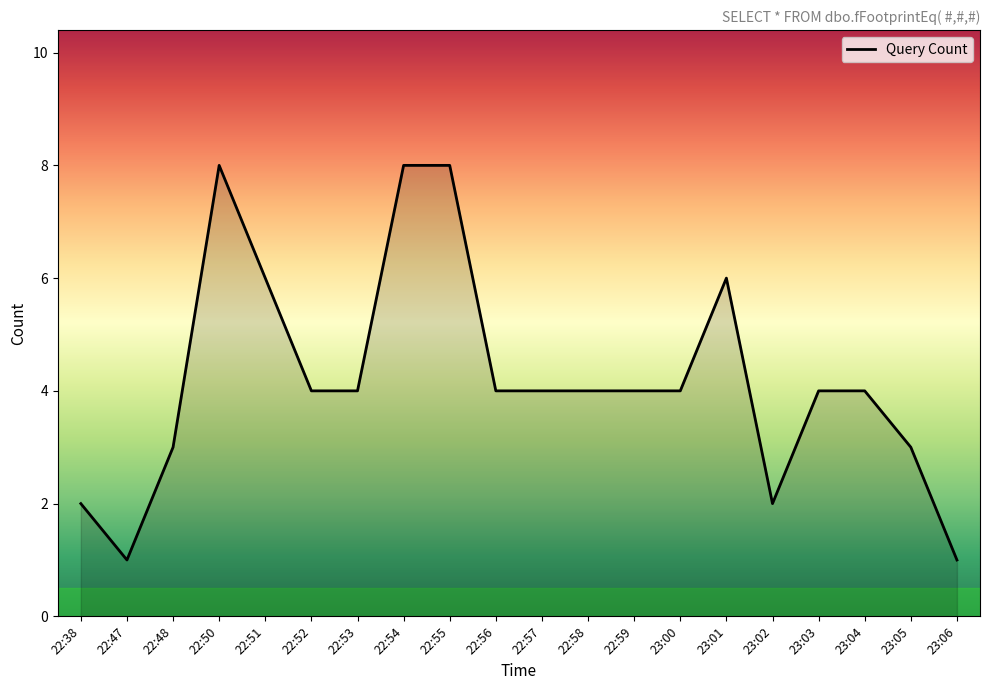

What is the difference between the values at 22:56 and 23:05?

1